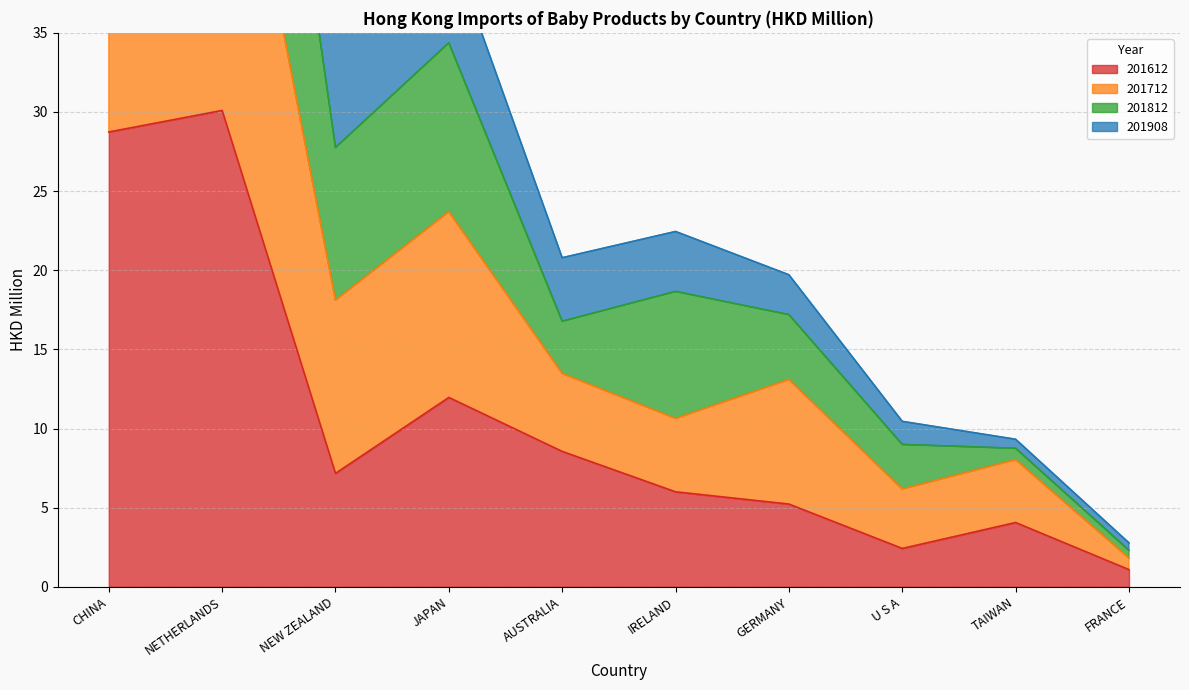

At which category does the chart reach its minimum across all series?

FRANCE